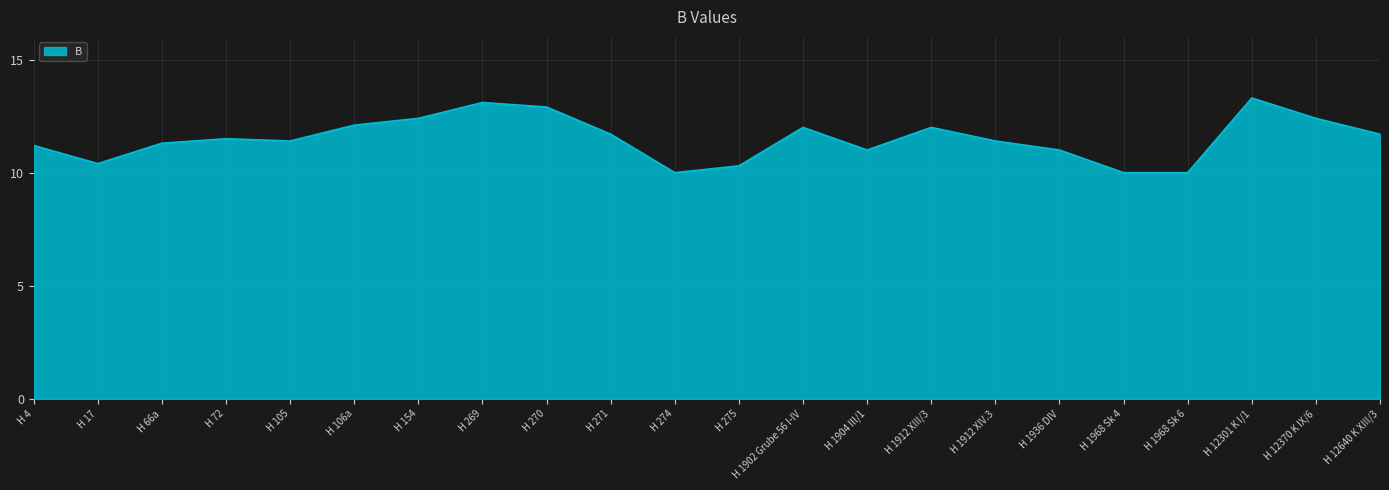

What is the smallest value displayed?

10.0